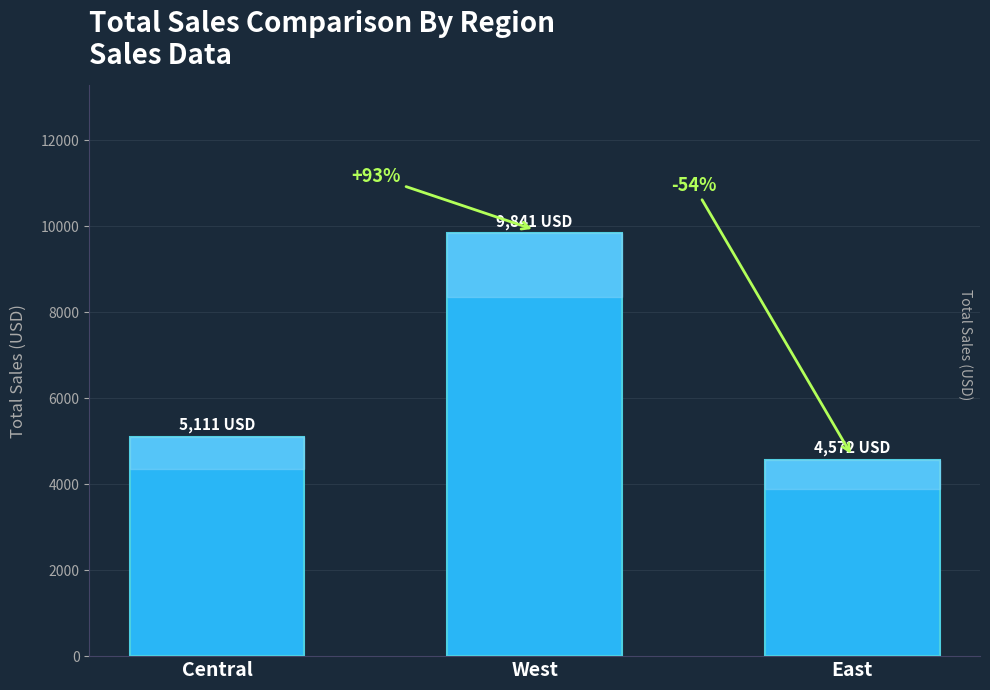

What is the difference between the maximum and minimum values?

5268.8